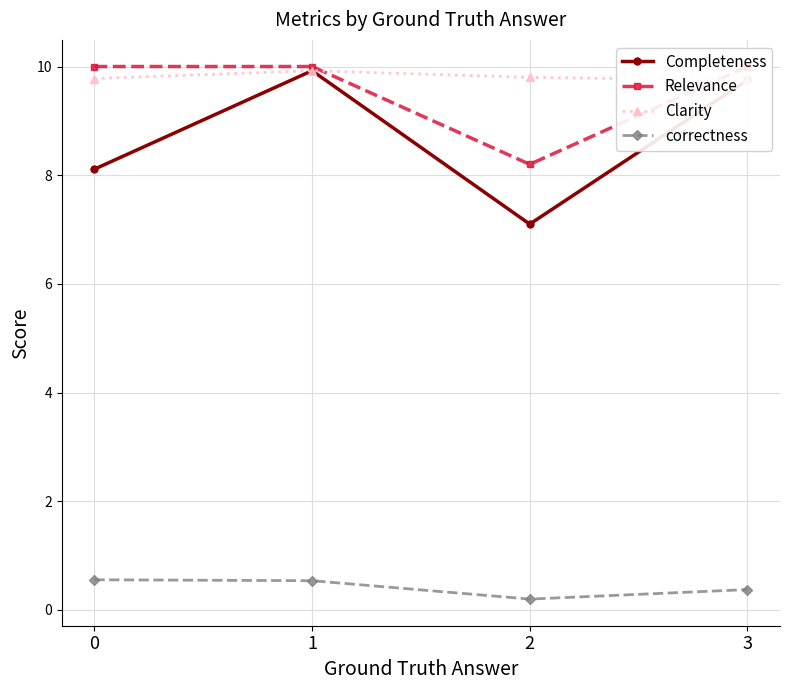

Does the chart have visible grid lines?

Yes